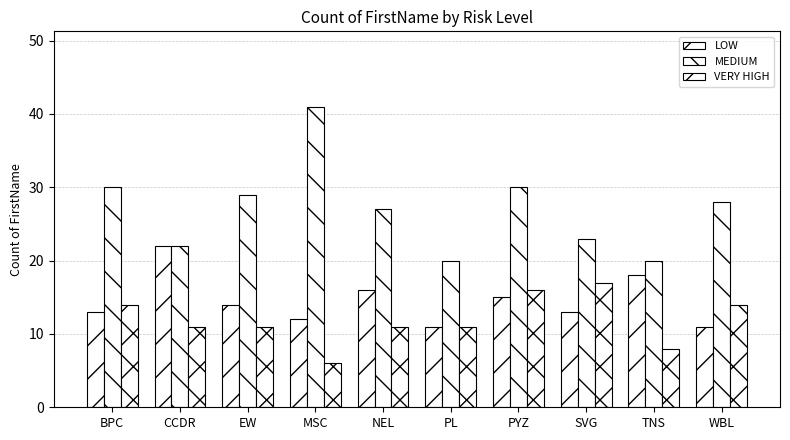

Which category has the lowest value in the VERY HIGH series?

MSC